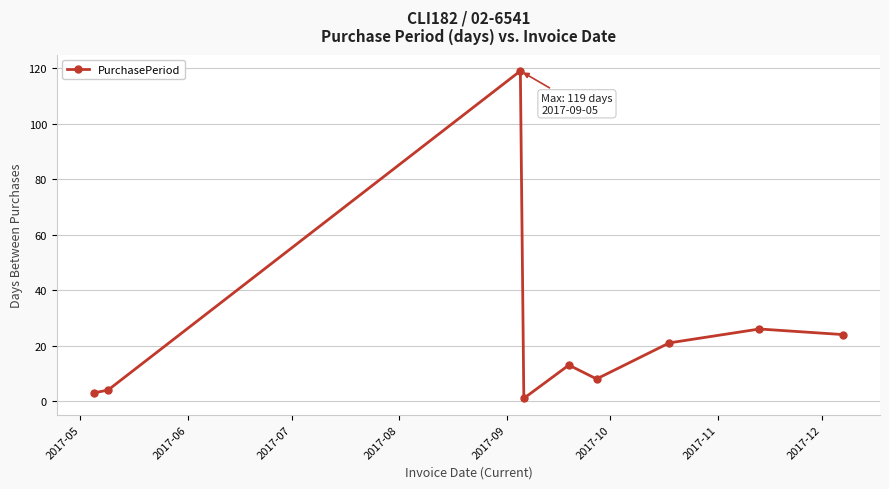

True or false: the data has more than 1 interior local peaks.

True